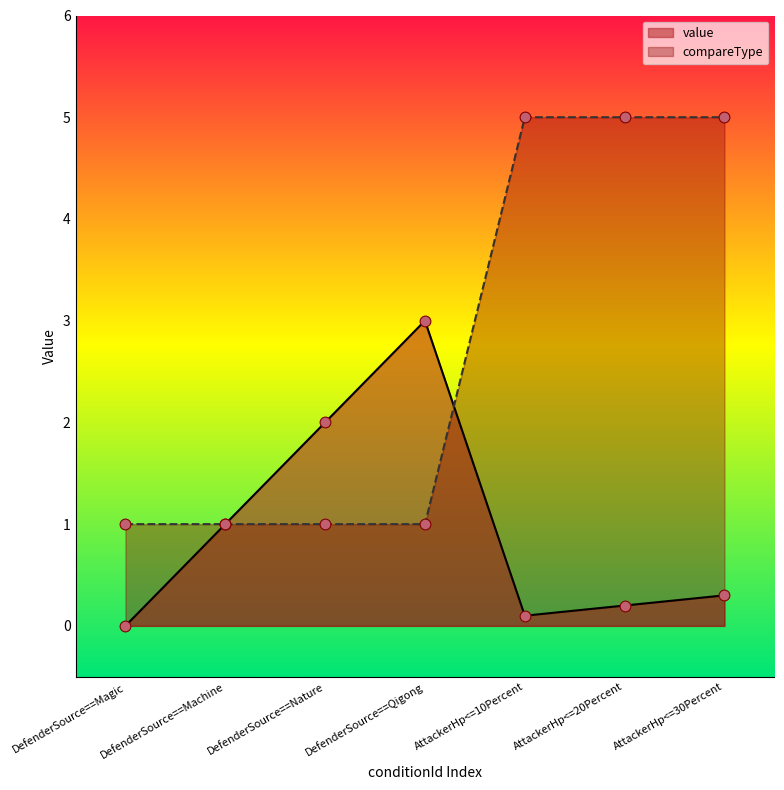

Which series reaches the maximum Y coordinate?

compareType